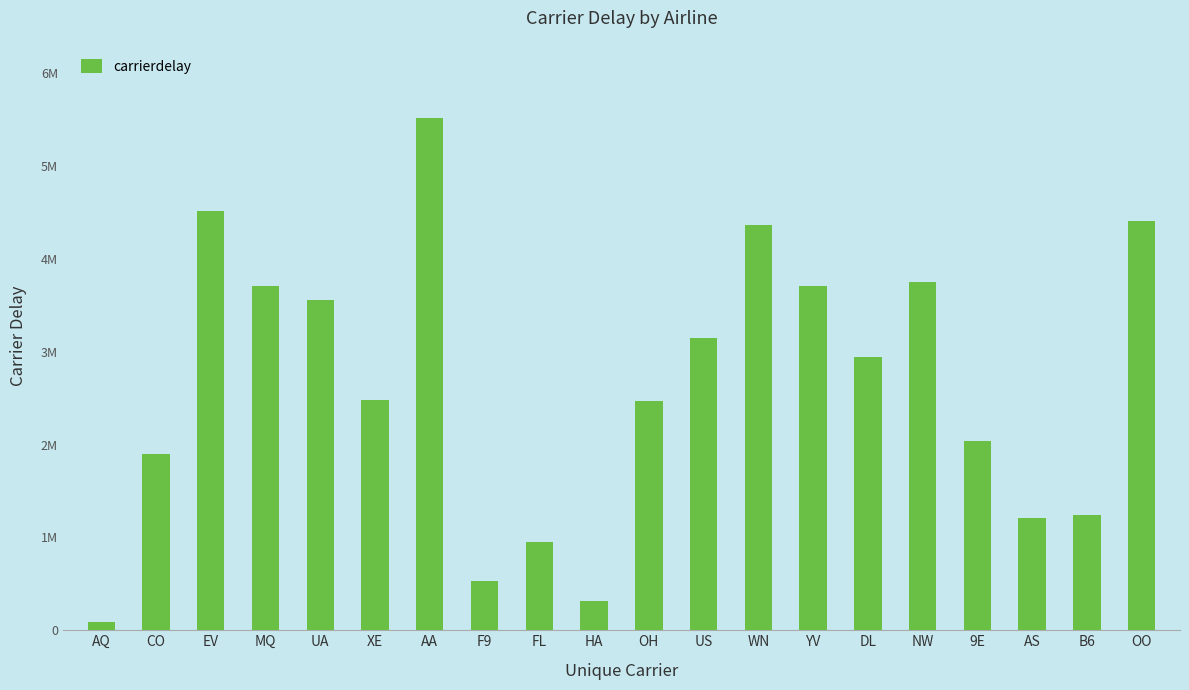

Is it true that the value at OH is 2468891?

True